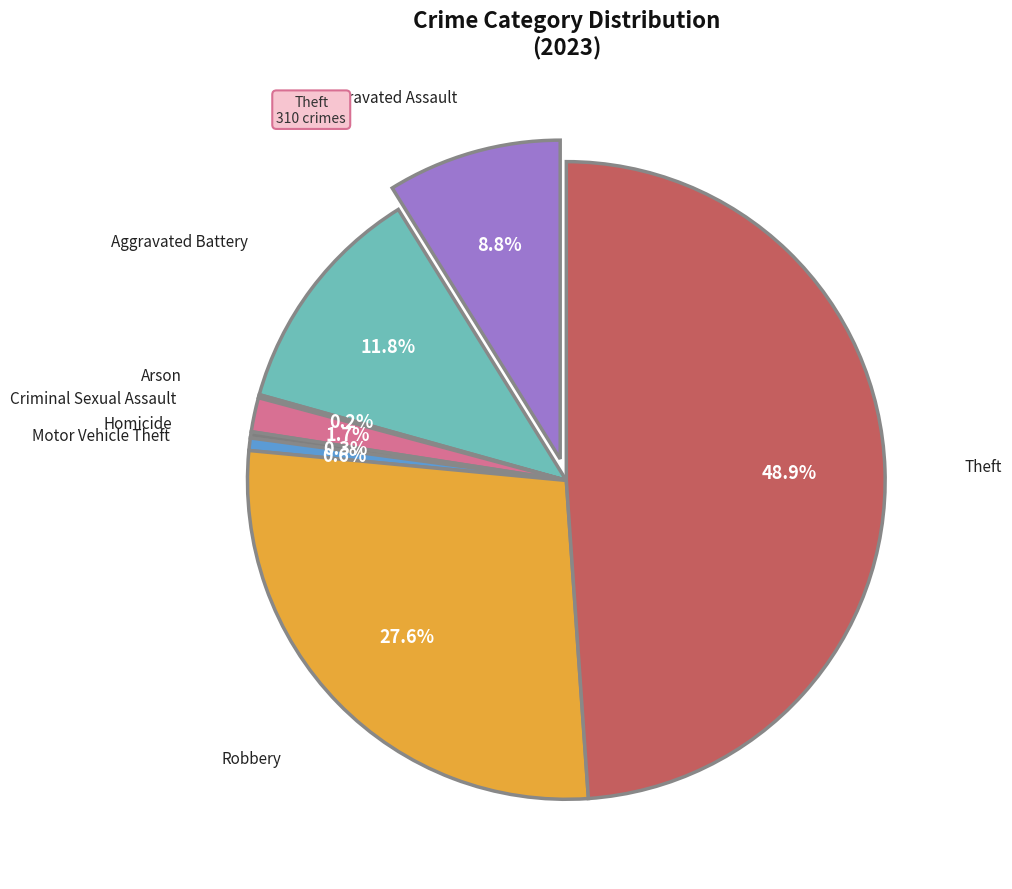

How many segments does this pie chart have?

8